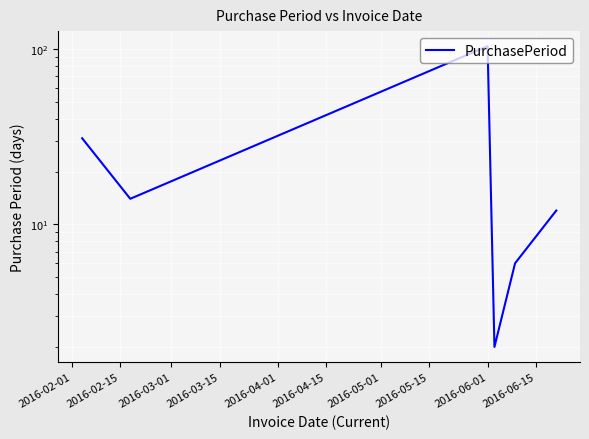

Reading left to right, transcribe all the data shown in this chart.

31	14	104	2	6	12